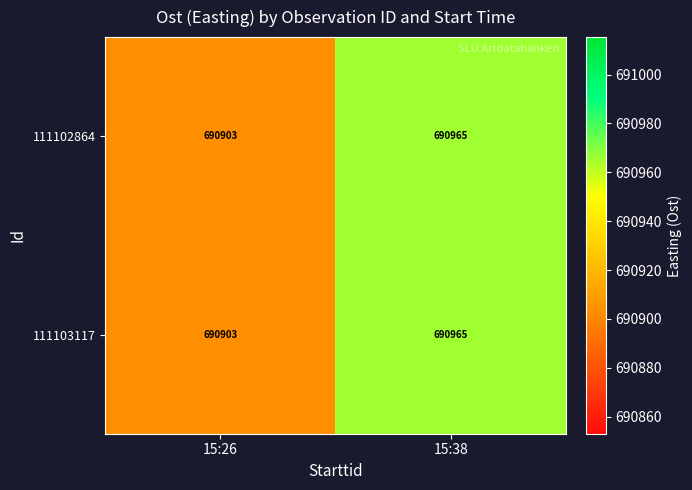

At which category is the sum across all series the highest?

15:38